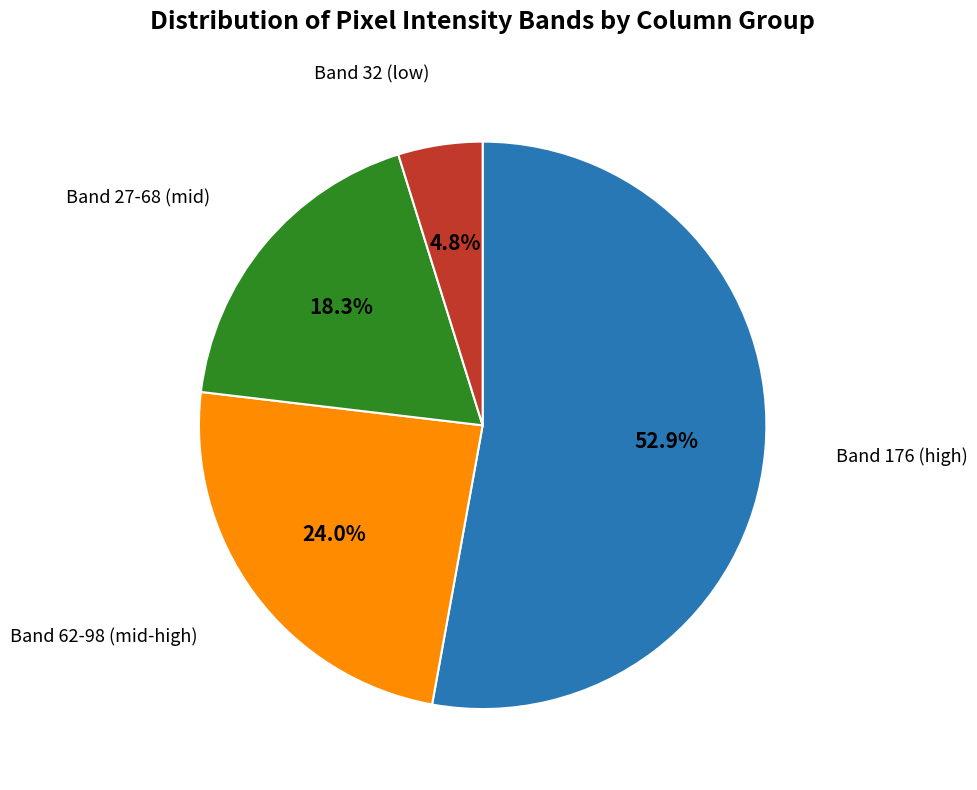

Is there any slice that represents more than half of the pie?

Yes